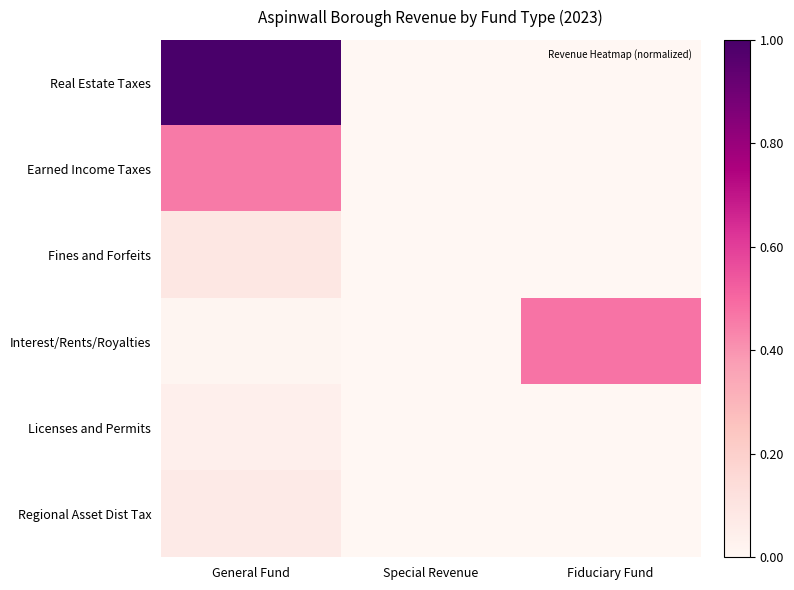

Between General Fund and Fiduciary Fund, which series saw the biggest shift?

Real Estate Taxes